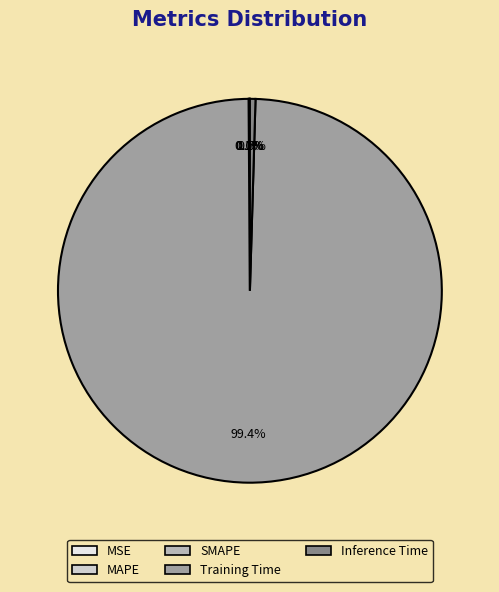

Combined, do Training Time and Inference Time account for over 50%?

Yes